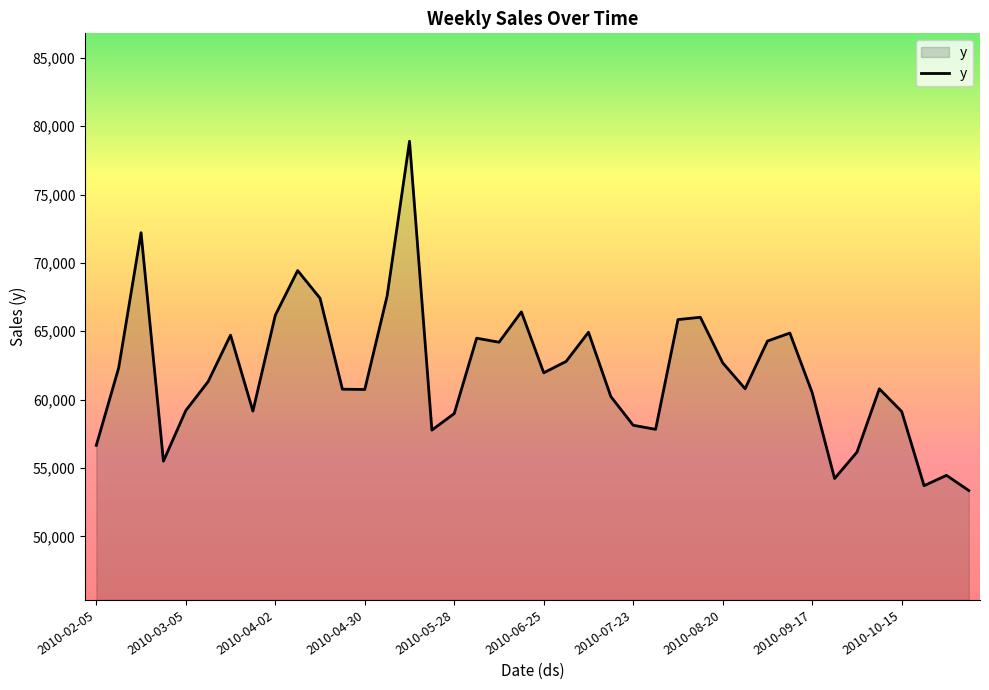

What is the maximum value shown in the chart?

78903.8